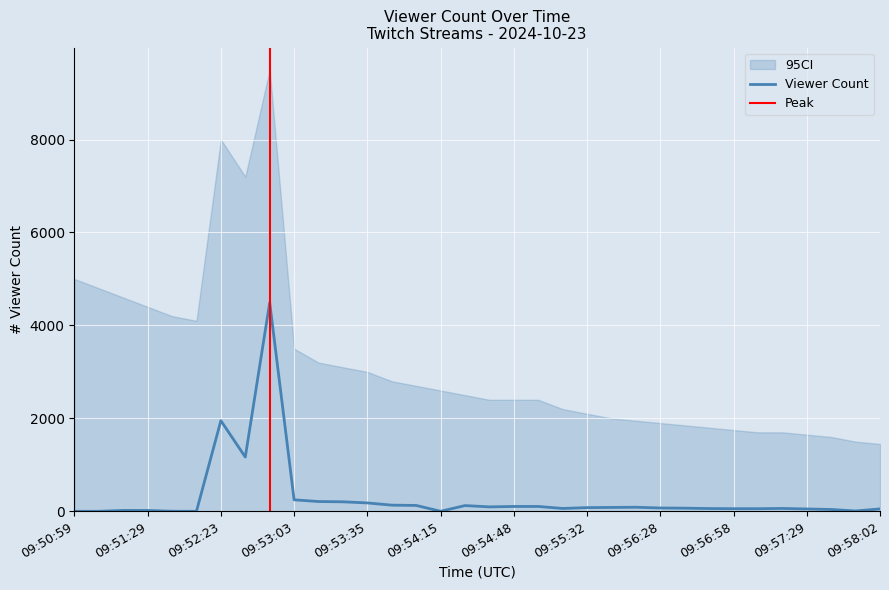

Rank the categories by value from lowest to highest.

09:50:59, 09:51:08, 09:52:04, 09:54:15, 09:51:50, 09:57:54, 09:51:29, 09:51:15, 09:57:37, 09:57:29, 09:58:02, 09:56:58, 09:57:06, 09:56:47, 09:55:24, 09:57:14, 09:56:40, 09:56:28, 09:55:32, 09:55:48, 09:56:09, 09:54:41, 09:54:48, 09:55:05, 09:54:27, 09:53:55, 09:53:43, 09:53:35, 09:53:27, 09:53:11, 09:53:03, 09:52:39, 09:52:23, 09:52:55